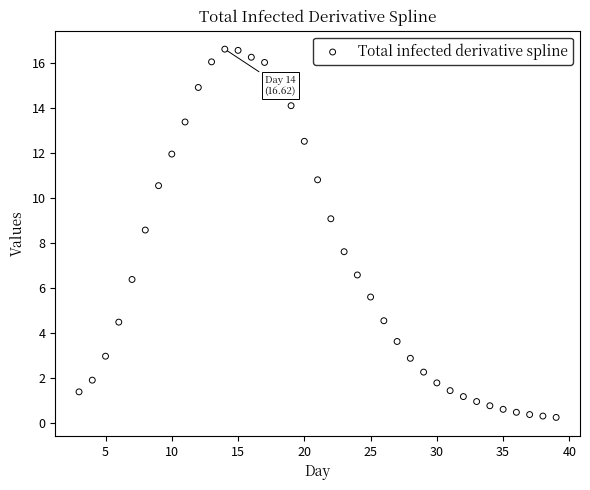

What Y value in the scatter plot is closest to 8?

7.6